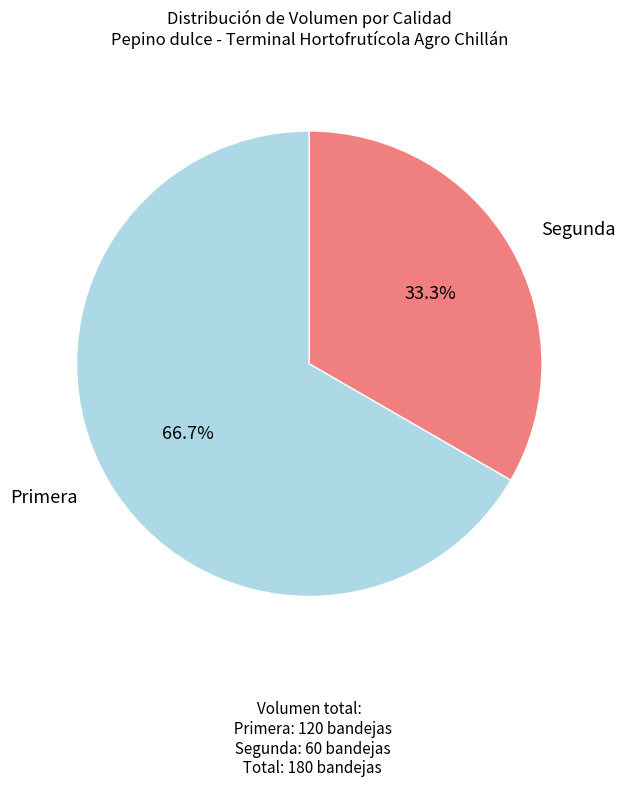

Is there a majority slice in this chart?

Yes